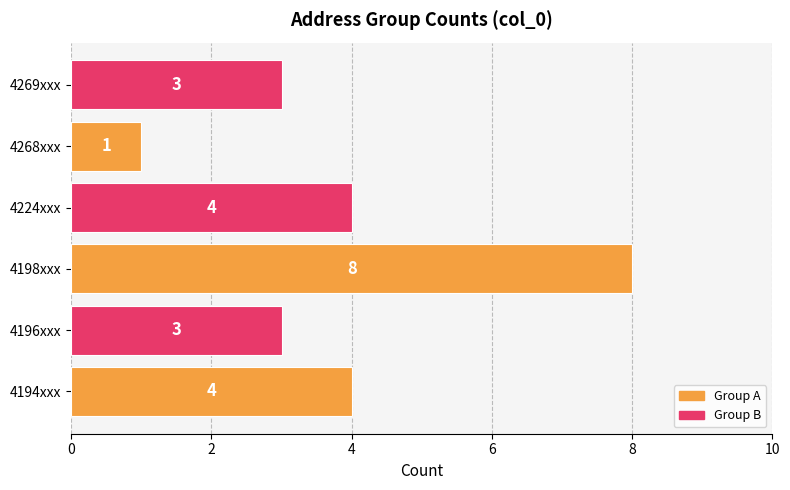

Reading bottom to top, transcribe all the data shown in this chart.

4	3	8	4	1	3